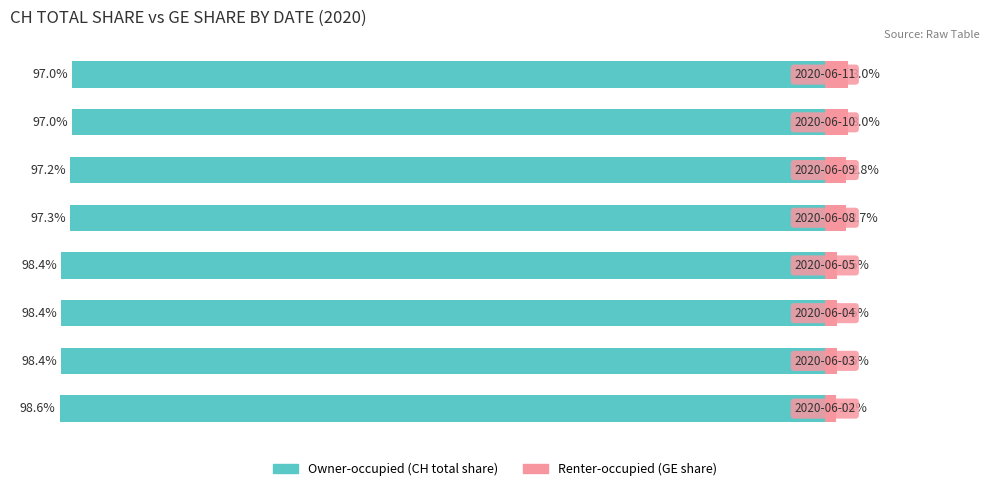

At how many categories does at least one series exceed 1?

8